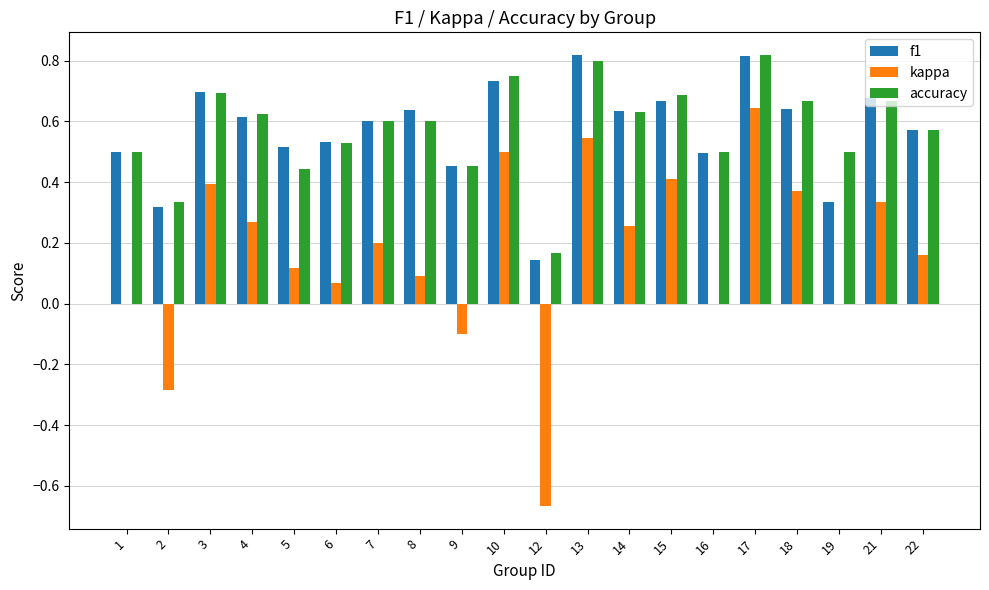

Is it true that accuracy equals 0.6 at 4?

True